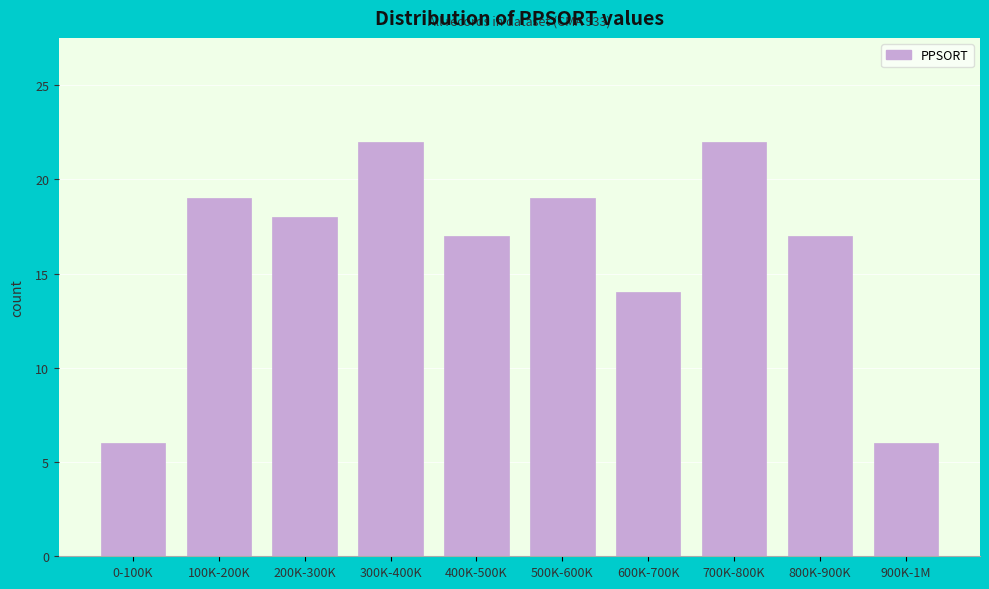

Reading left to right, what are all the values shown in this chart?

0-100K=6	100K-200K=19	200K-300K=18	300K-400K=22	400K-500K=17	500K-600K=19	600K-700K=14	700K-800K=22	800K-900K=17	900K-1M=6